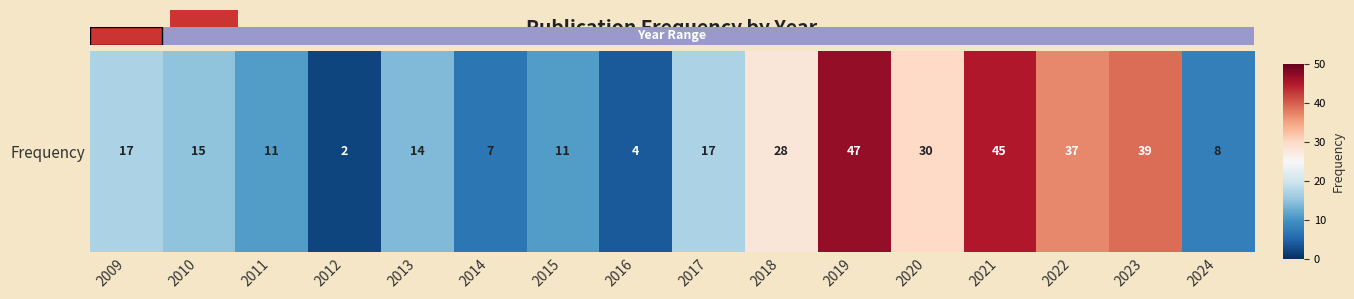

At which label is the value closest to 24?

2018